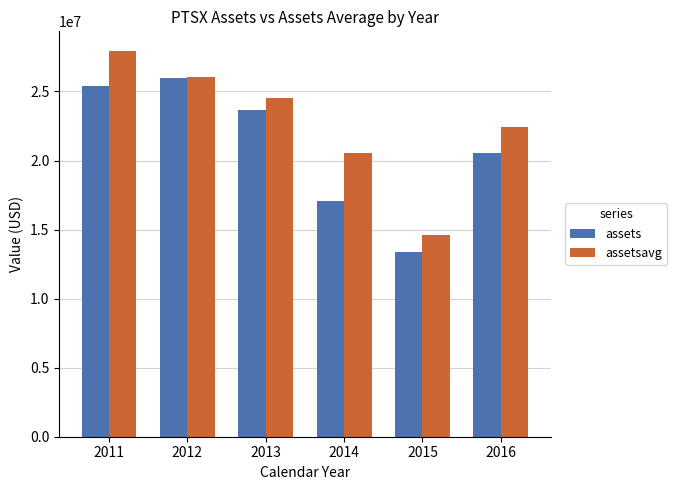

True or false: assets has a value of 9651805 at 2014.

False